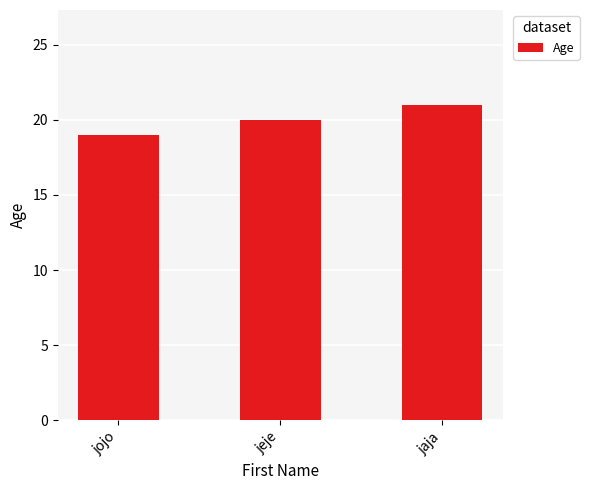

How many data points are less than 20?

1